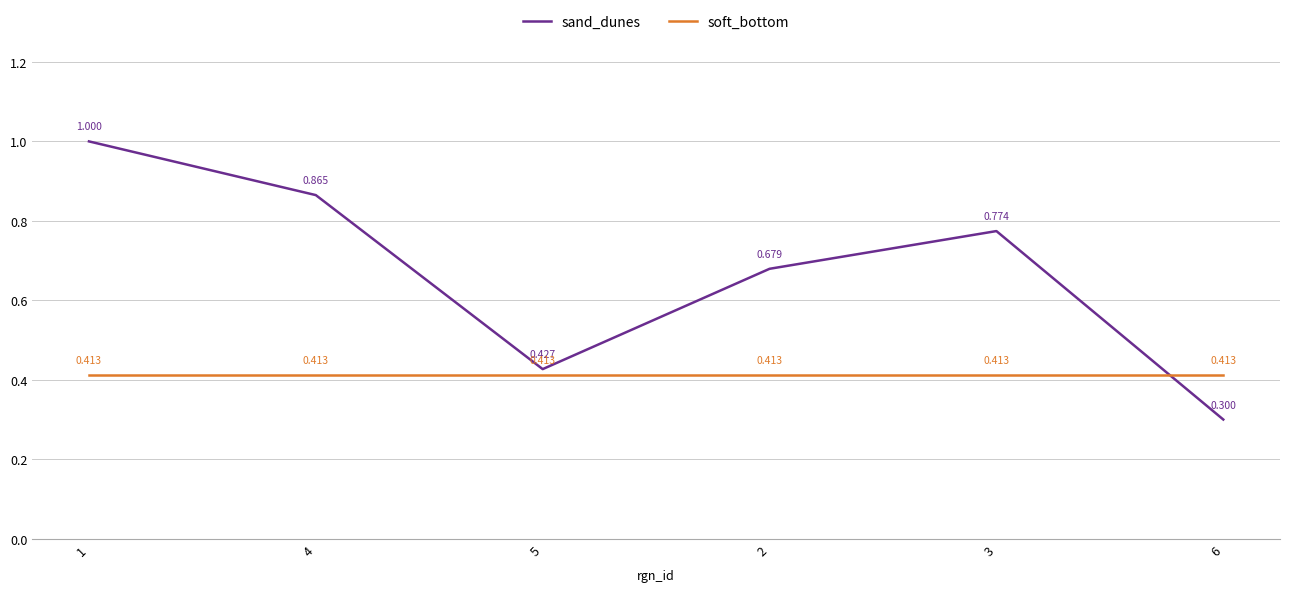

Is it true that sand_dunes equals 0.2 at 6?

False